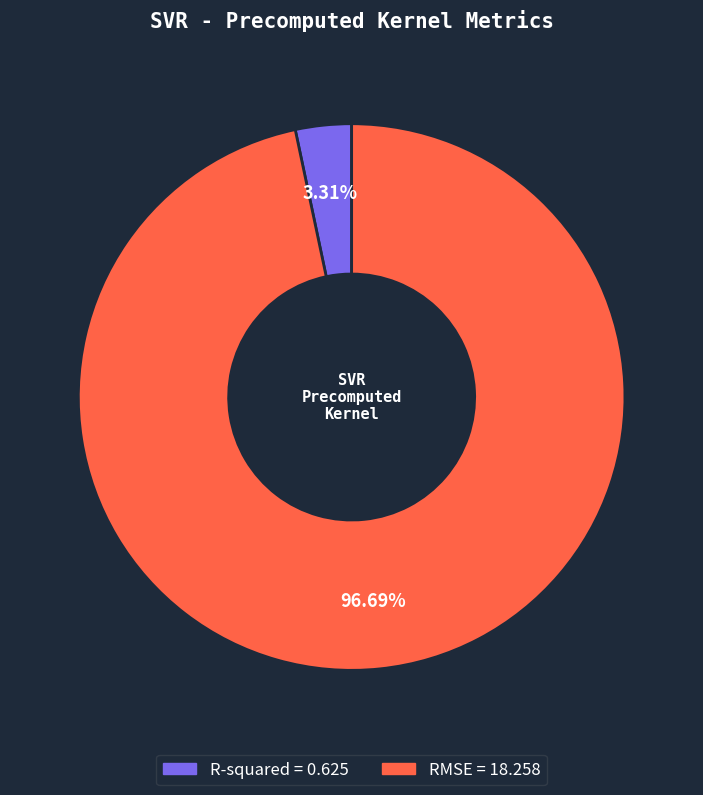

To the nearest percent, what is the combined percentage of RMSE and R-squared?

100%